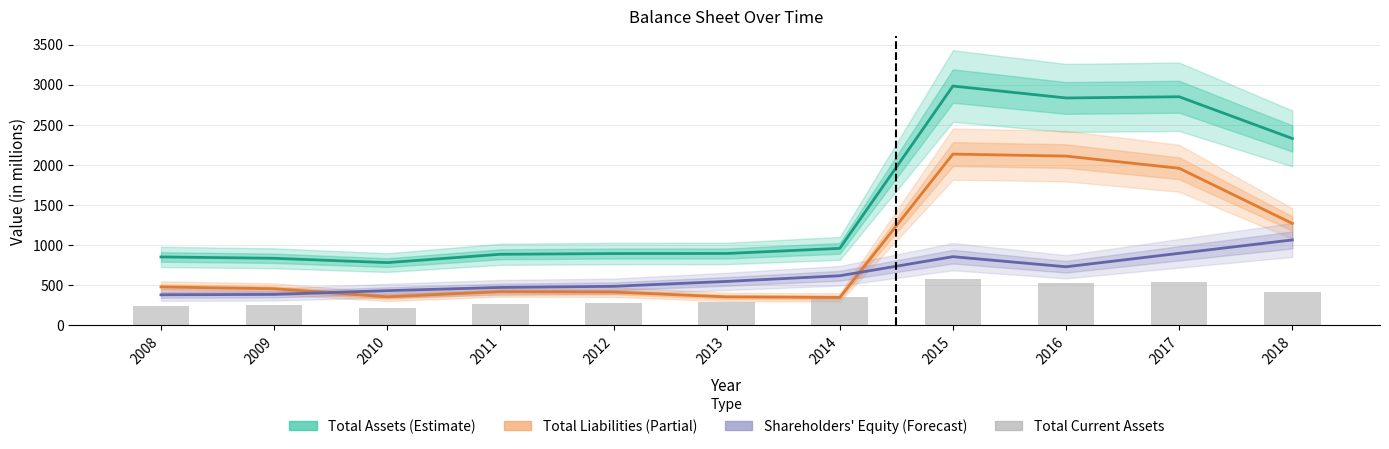

Is it true that Total Liabilities equals 3108 at 2016?

False